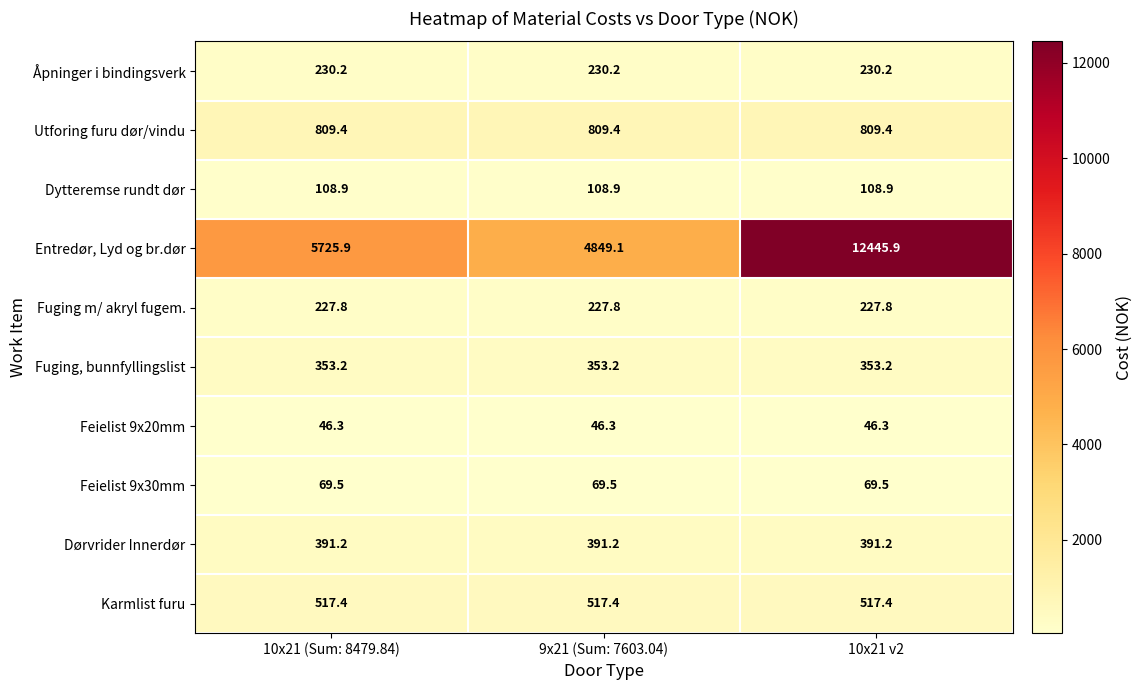

What value does the Feielist 9x30mm series have at 10x21 (Sum: 8479.84)?

69.5